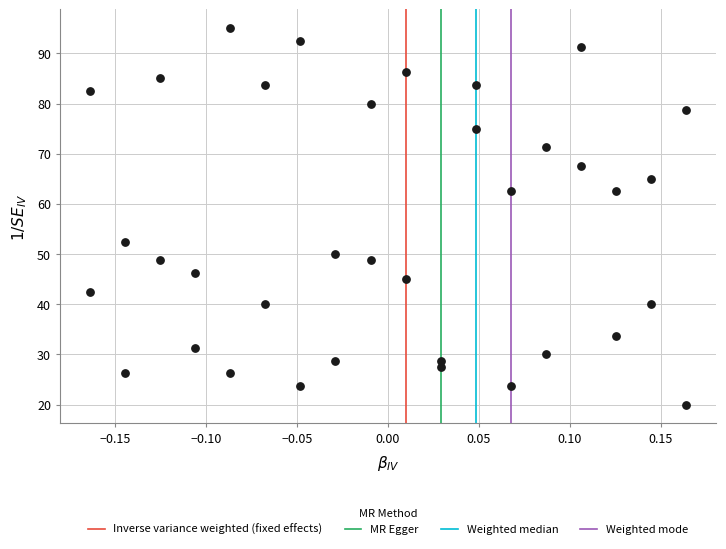

What Y value in the scatter plot is closest to 57?

52.5